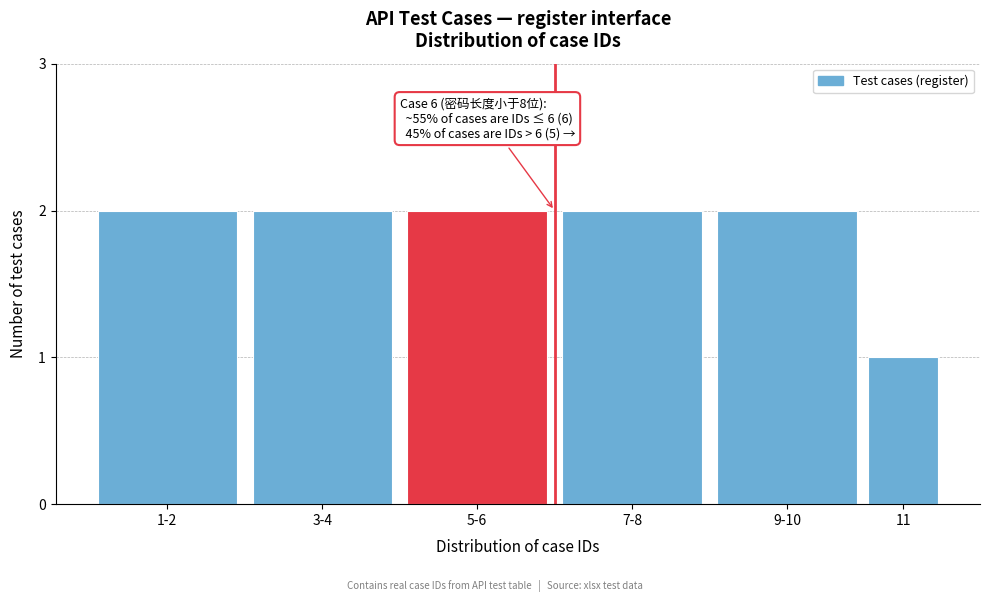

Reading right to left, extract all data points from this chart.

1	2	2	2	2	2